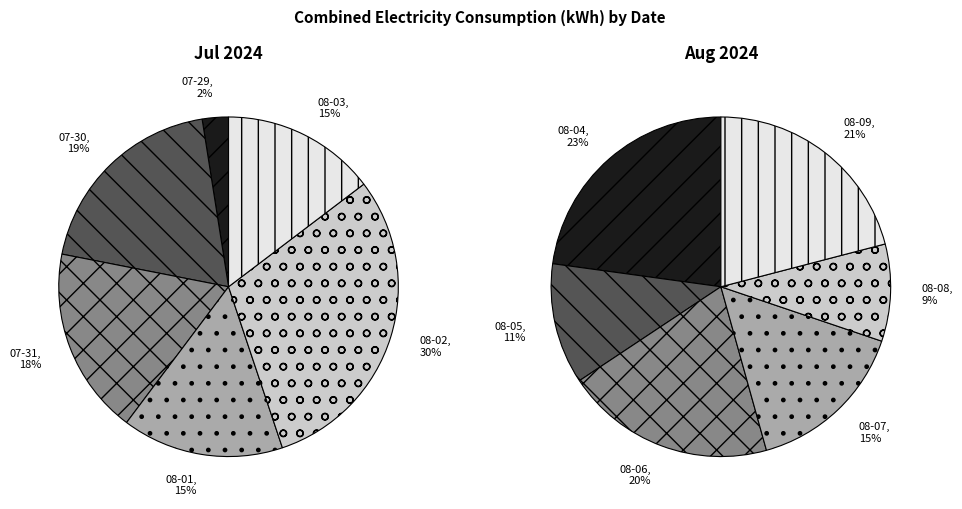

To the nearest percent, what is the average slice percentage?

8%